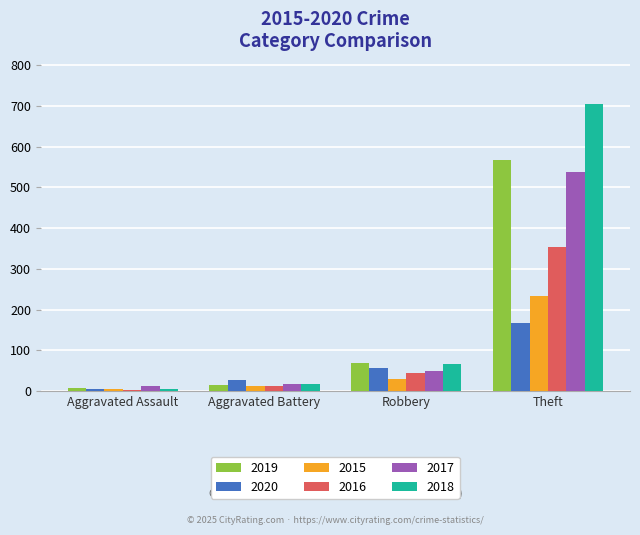

At which label is 2015 closest to 119?

Robbery